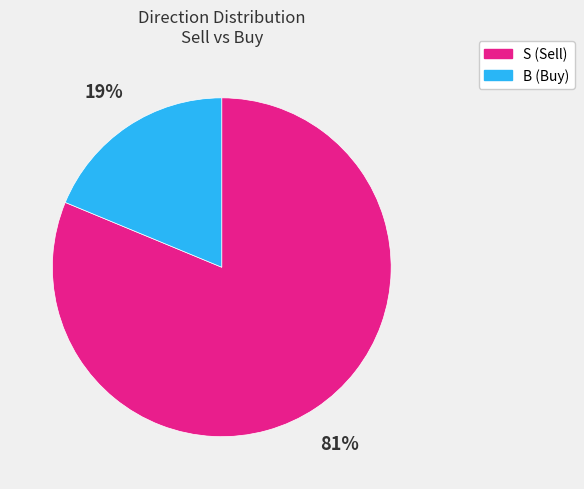

Is it true that B is 19% of the pie?

True